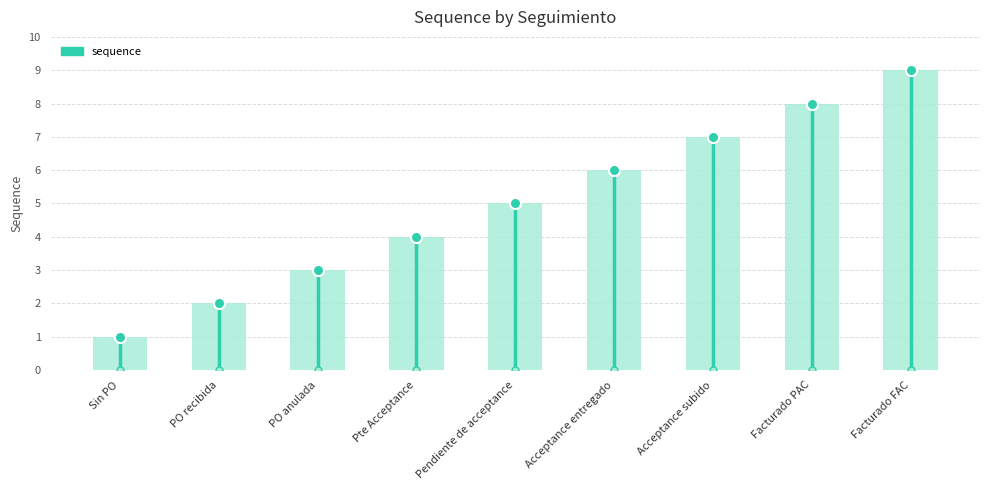

What is the sum of all values?

45